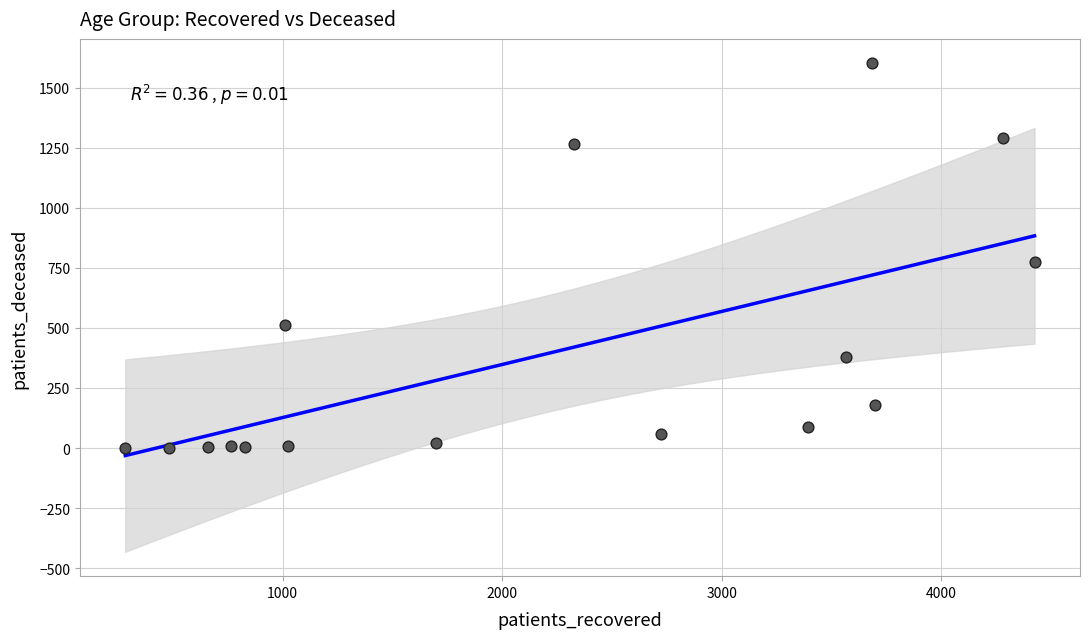

What Y value in the scatter plot is closest to 800?

774